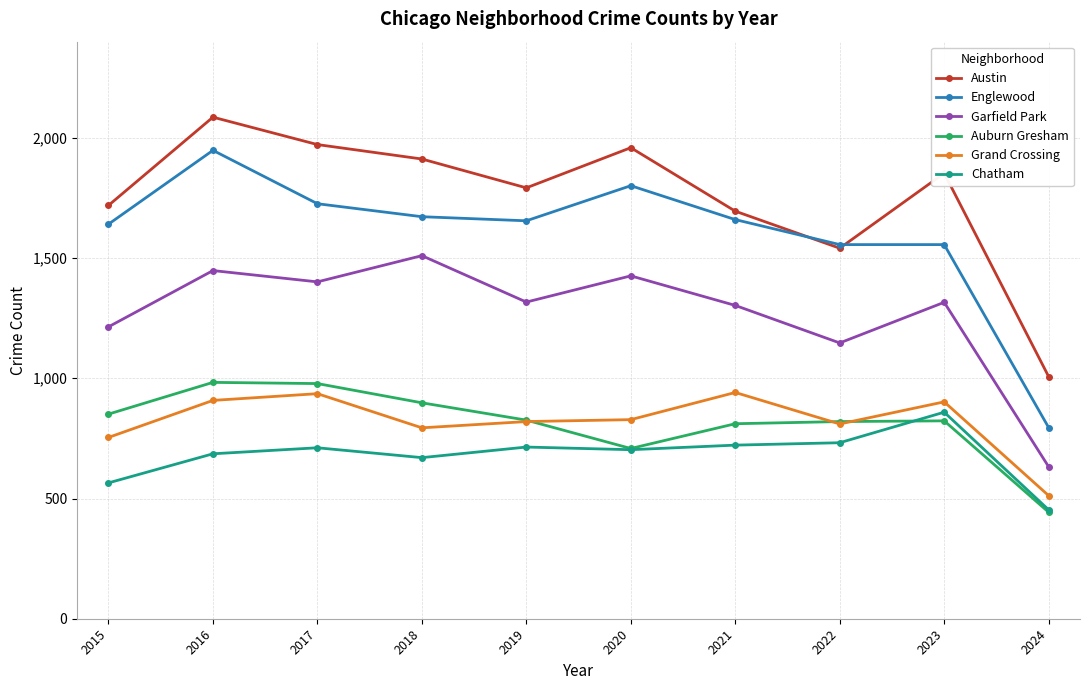

At which label is Grand Crossing closest to 726?

2015